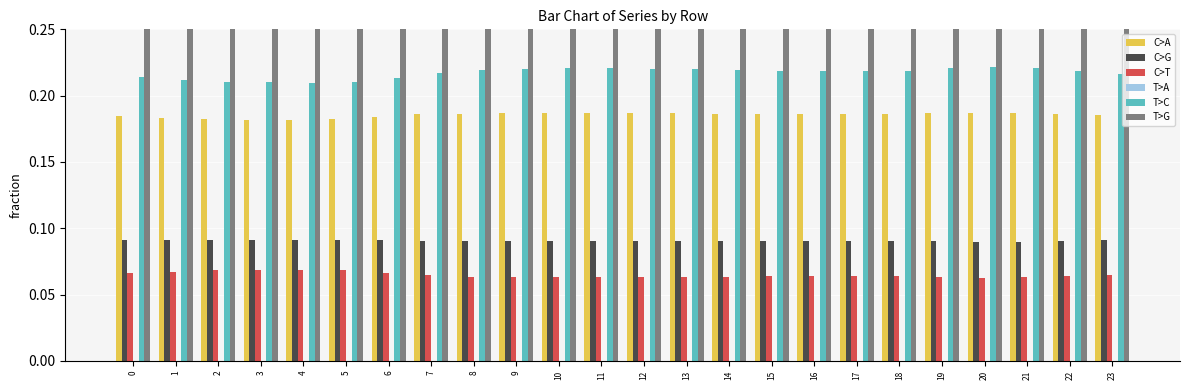

How many groups of bars are there?

24